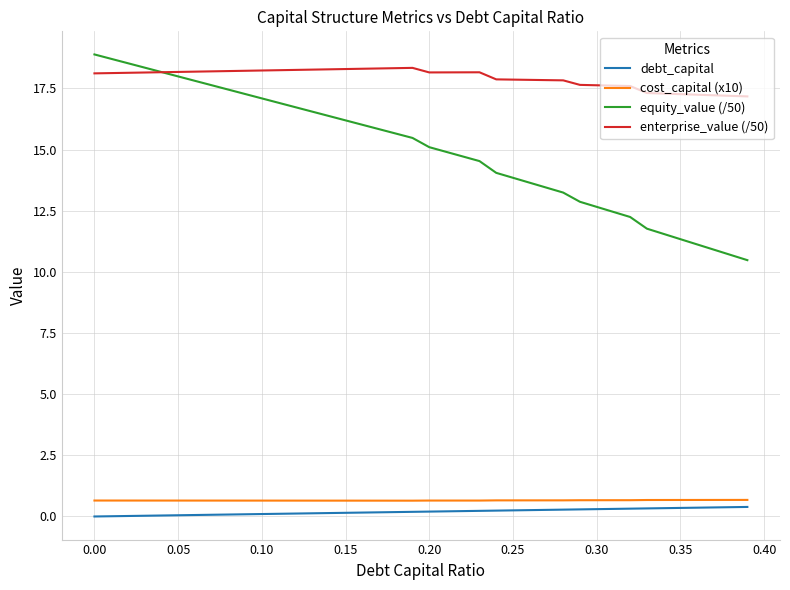

What is the highest value of the cost_capital (x10) series?

0.7